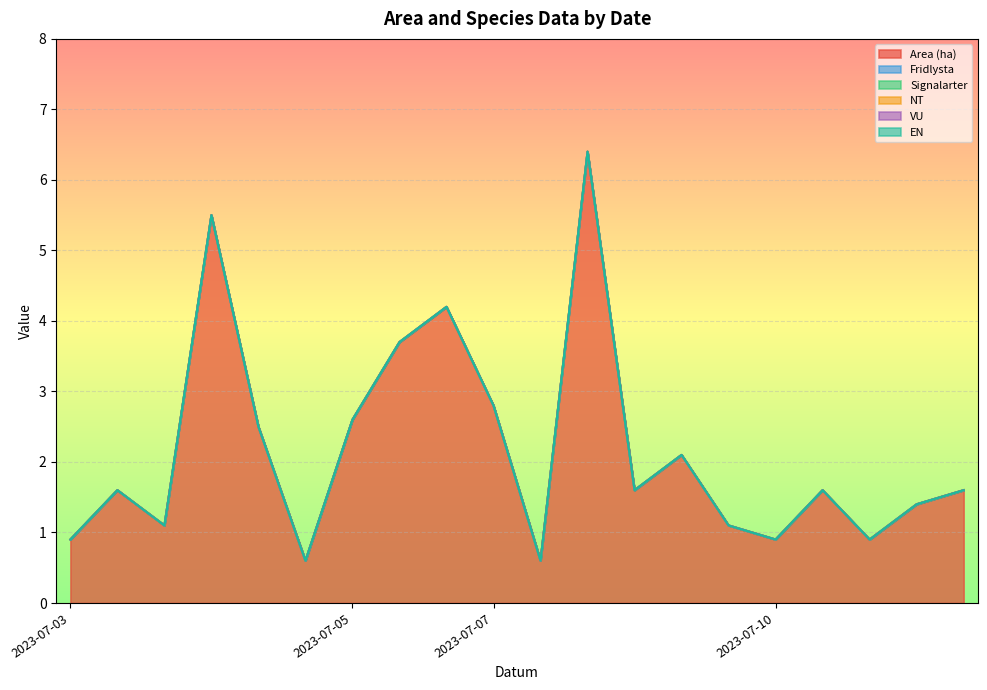

Is the value of EN at 2023-07-10 greater than the value of NT at 2023-07-05?

No